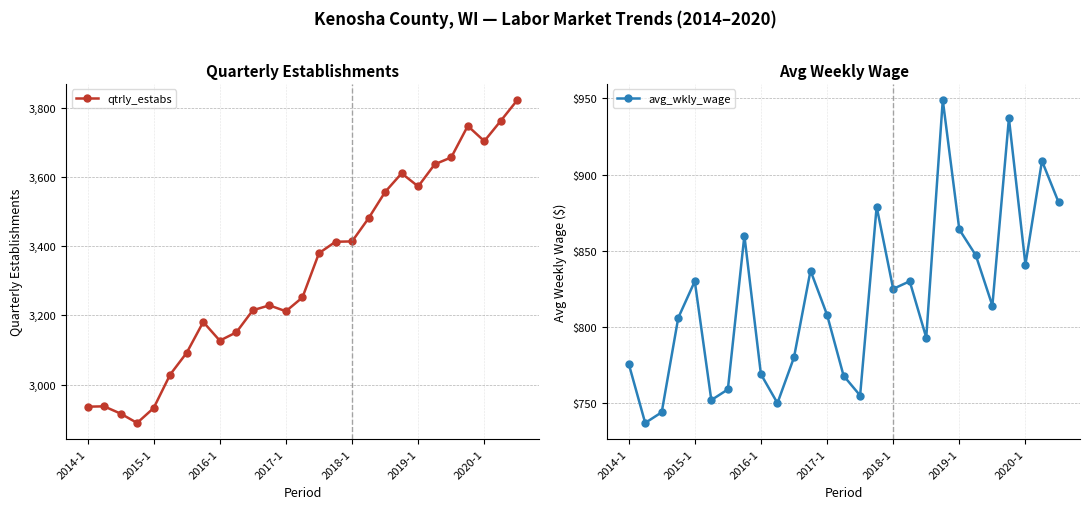

Is this an area chart (filled region under the line)?

No